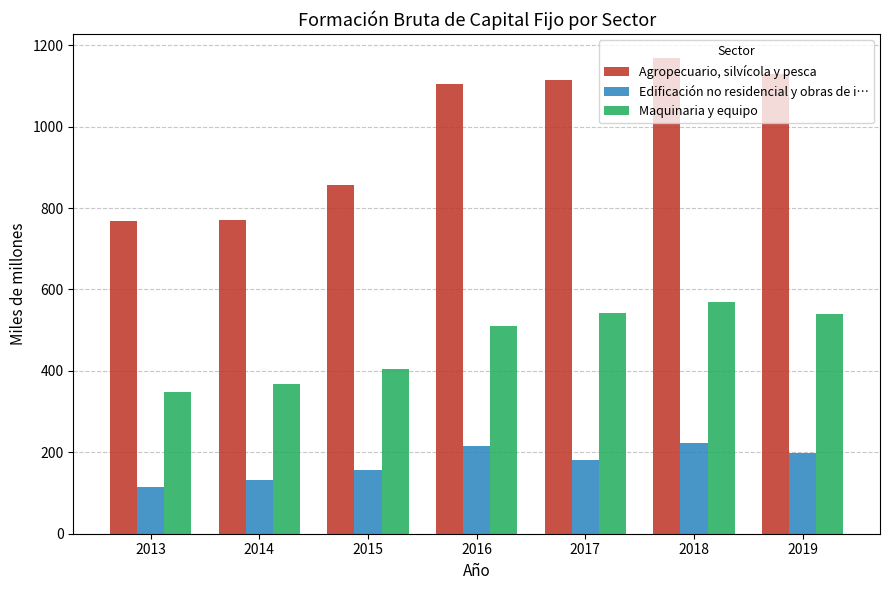

Which series has the widest spread of values?

Agropecuario, silvícola y pesca